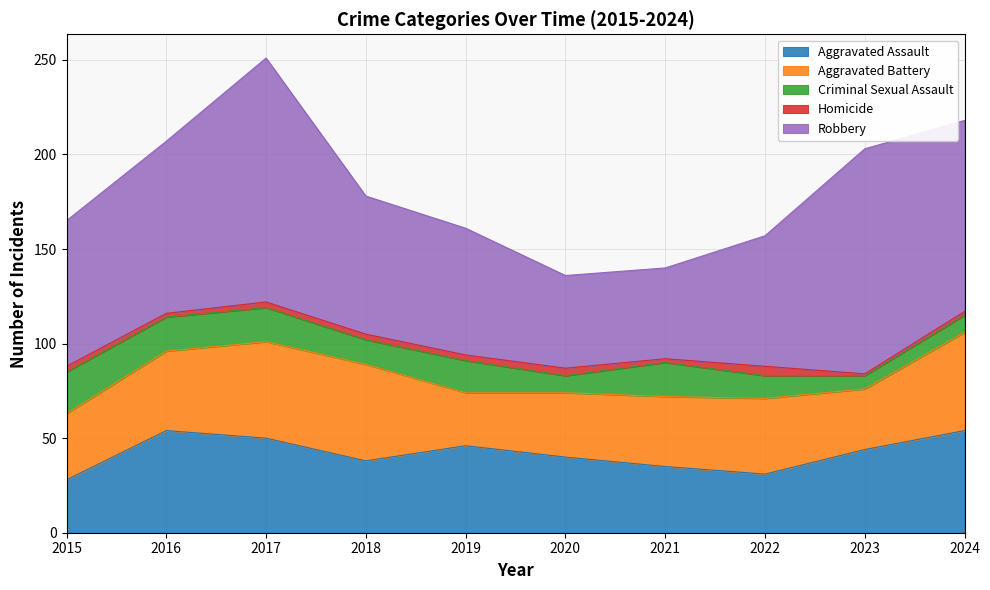

Does the chart have visible grid lines?

Yes